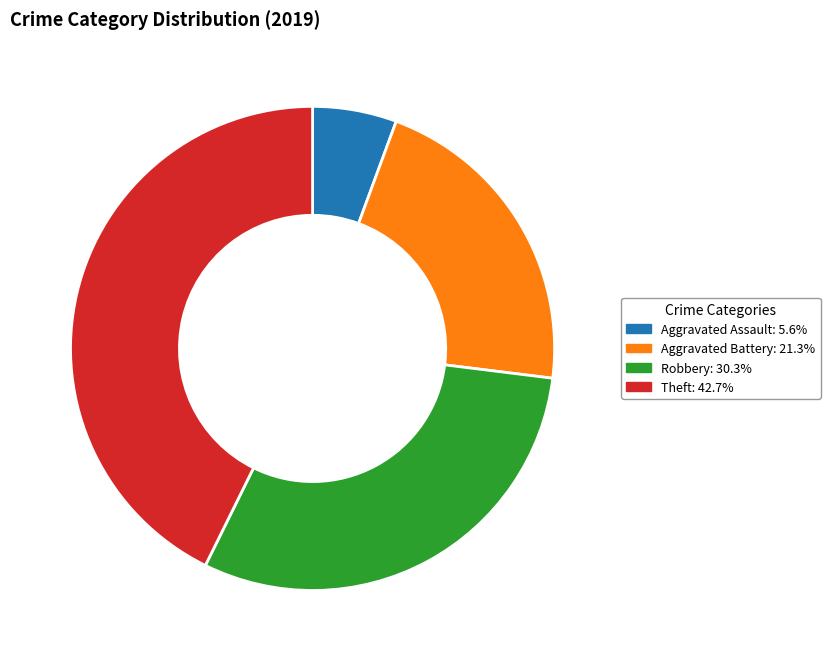

Which has a higher value, Robbery or Theft?

Theft